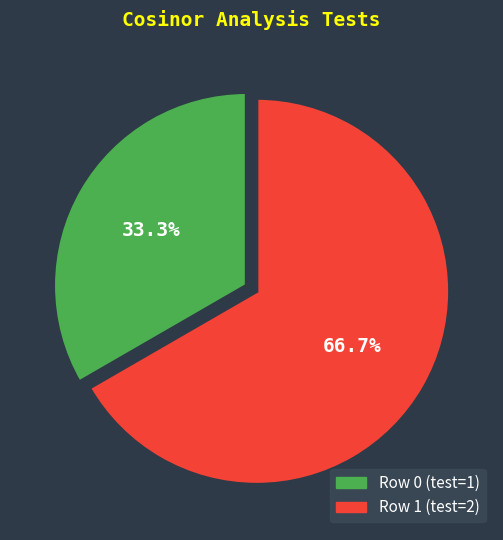

How many segments does this pie chart have?

2